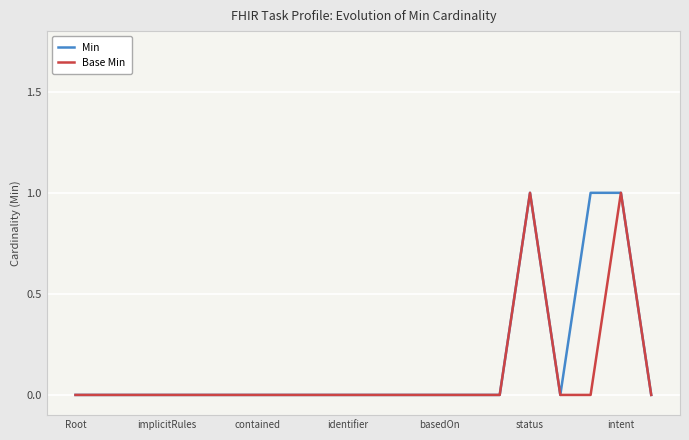

What are all the series names shown in the legend?

Min, Base Min